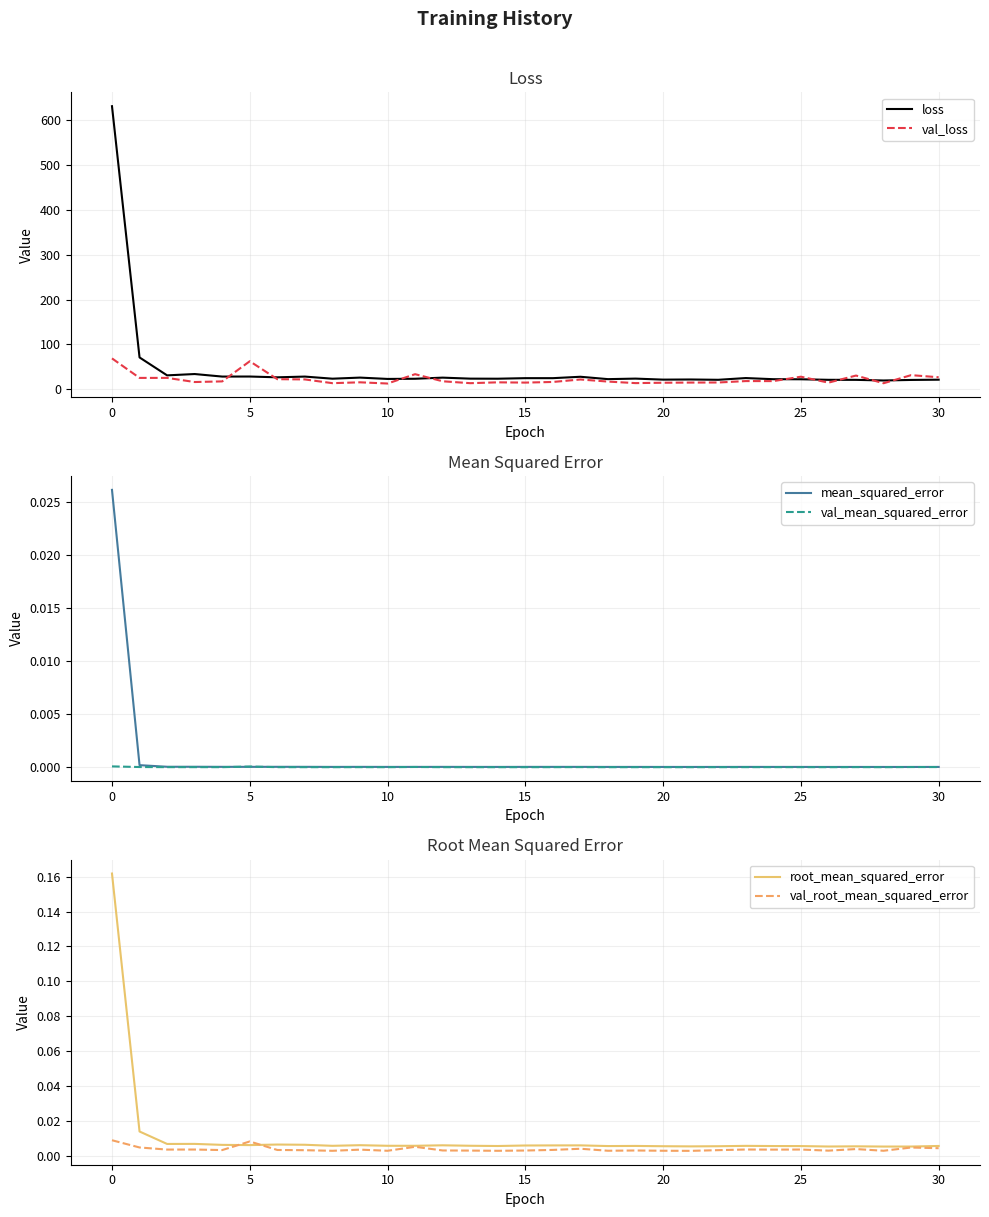

Reading left to right, what are all the values shown in this chart?

loss: 630.9	71.1	31.2	34.1	28.5	28.6	26.8	28.5	23.8	26.2	23.2	23.6	26.1	23.9	23.7	24.9	24.9	28.1	22.8	23.9	21.7	22.0	21.3	25.2	22.6	22.5	21.3	21.2	19.7	21.0	21.5
val_loss: 69.0	25.5	25.6	16.3	17.7	62.6	22.7	22.1	13.8	15.7	13.0	33.8	18.0	13.8	15.6	15.1	16.5	22.0	17.3	13.9	14.7	15.1	15.3	18.5	18.4	28.2	15.0	30.7	13.6	31.7	27.0
mean_squared_error: 0.0	0.0	0.0	0.0	0.0	0.0	0.0	0.0	0.0	0.0	0.0	0.0	0.0	0.0	0.0	0.0	0.0	0.0	0.0	0.0	0.0	0.0	0.0	0.0	0.0	0.0	0.0	0.0	0.0	0.0	0.0
val_mean_squared_error: 0.0	0.0	0.0	0.0	0.0	0.0	0.0	0.0	0.0	0.0	0.0	0.0	0.0	0.0	0.0	0.0	0.0	0.0	0.0	0.0	0.0	0.0	0.0	0.0	0.0	0.0	0.0	0.0	0.0	0.0	0.0
root_mean_squared_error: 0.2	0.0	0.0	0.0	0.0	0.0	0.0	0.0	0.0	0.0	0.0	0.0	0.0	0.0	0.0	0.0	0.0	0.0	0.0	0.0	0.0	0.0	0.0	0.0	0.0	0.0	0.0	0.0	0.0	0.0	0.0
val_root_mean_squared_error: 0.0	0.0	0.0	0.0	0.0	0.0	0.0	0.0	0.0	0.0	0.0	0.0	0.0	0.0	0.0	0.0	0.0	0.0	0.0	0.0	0.0	0.0	0.0	0.0	0.0	0.0	0.0	0.0	0.0	0.0	0.0